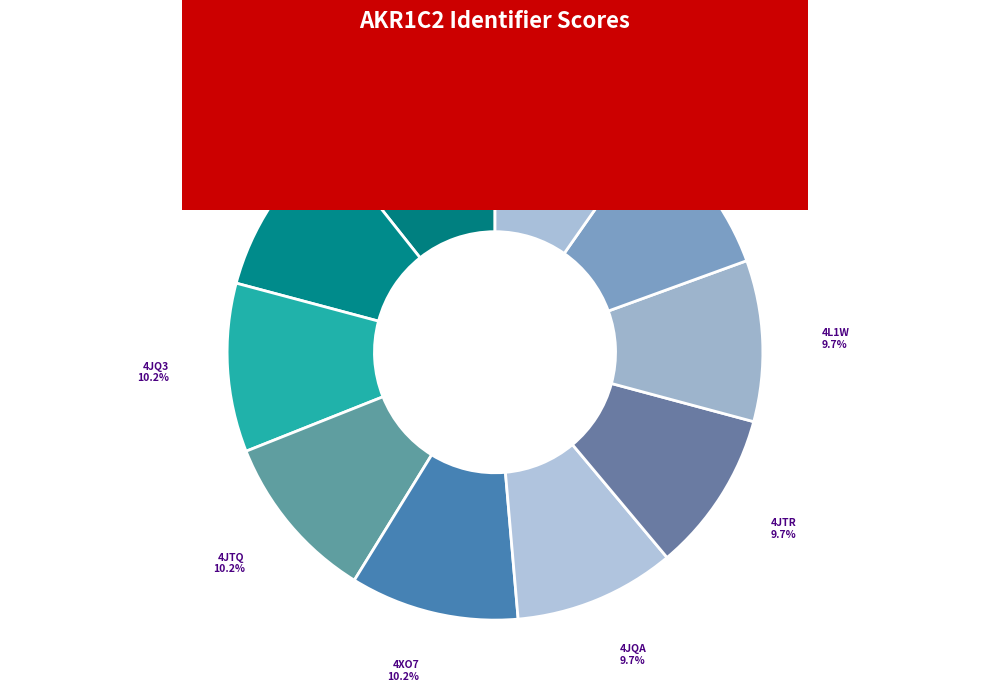

To the nearest percent, what portion does 2HDJ represent?

11%